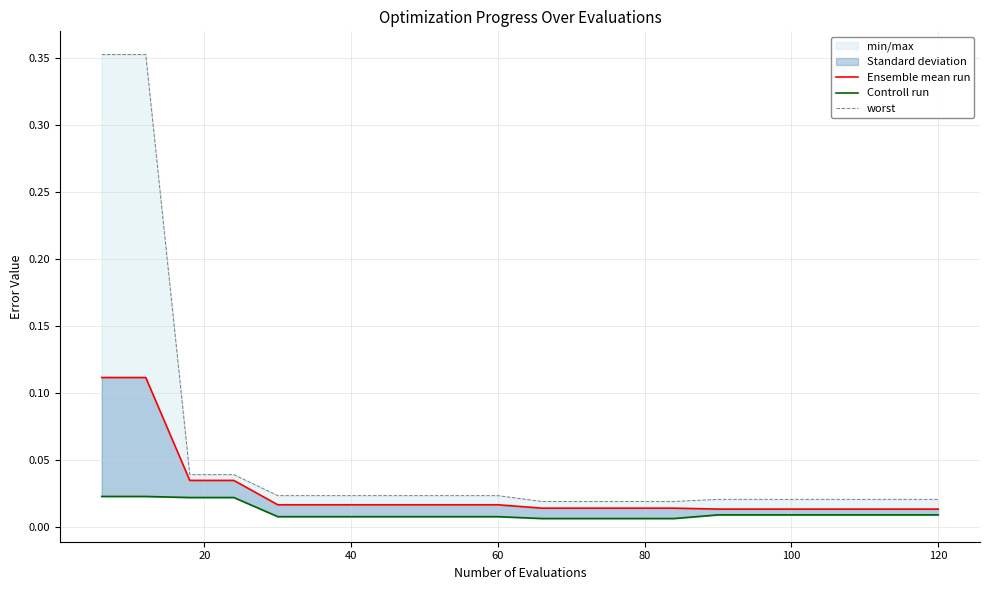

True or false: worst has a value of 0.0 at 15.

False